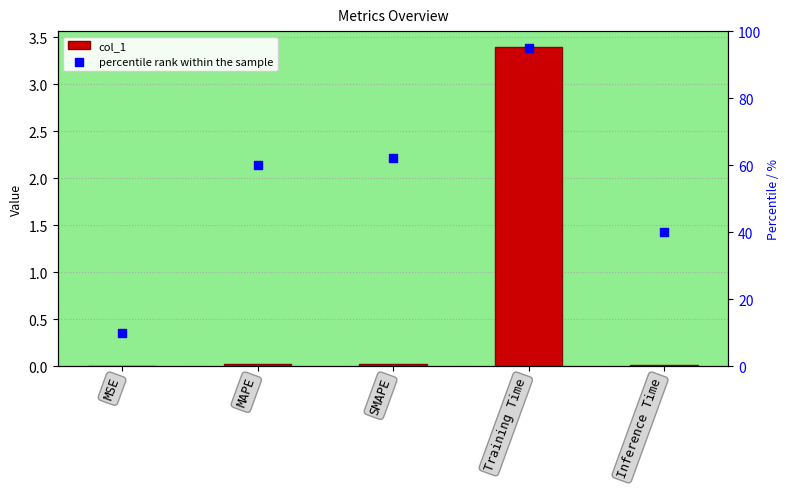

At which category is the sum across all series the highest?

Training Time